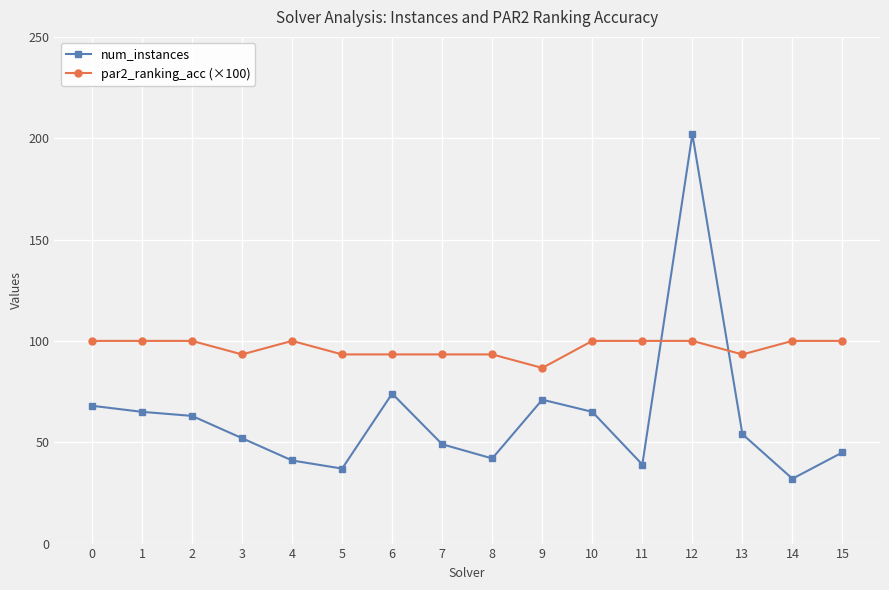

Reading left to right, transcribe all the data shown in this chart.

num_instances: 0=68.0	1=65.0	2=63.0	3=52.0	4=41.0	5=37.0	6=74.0	7=49.0	8=42.0	9=71.0	10=65.0	11=39.0	12=202.0	13=54.0	14=32.0	15=45.0
par2_ranking_acc (×100): 0=100.0	1=100.0	2=100.0	3=93.3	4=100.0	5=93.3	6=93.3	7=93.3	8=93.3	9=86.7	10=100.0	11=100.0	12=100.0	13=93.3	14=100.0	15=100.0